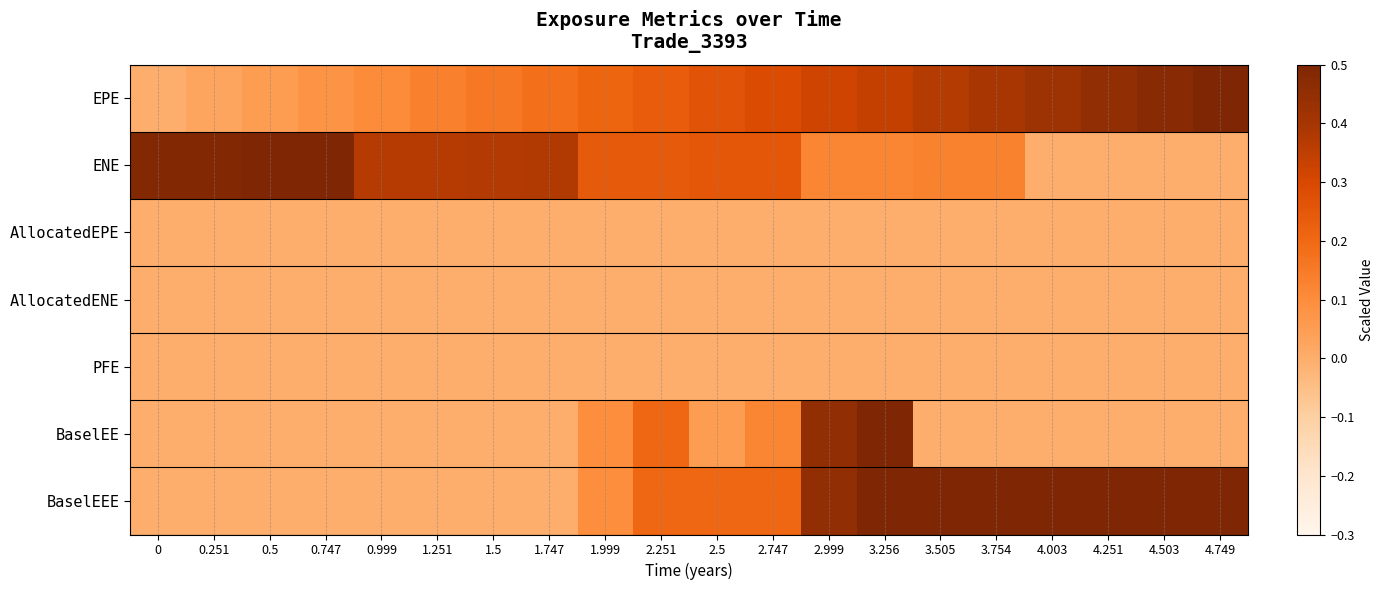

At which category is the sum across all series the highest?

3.256